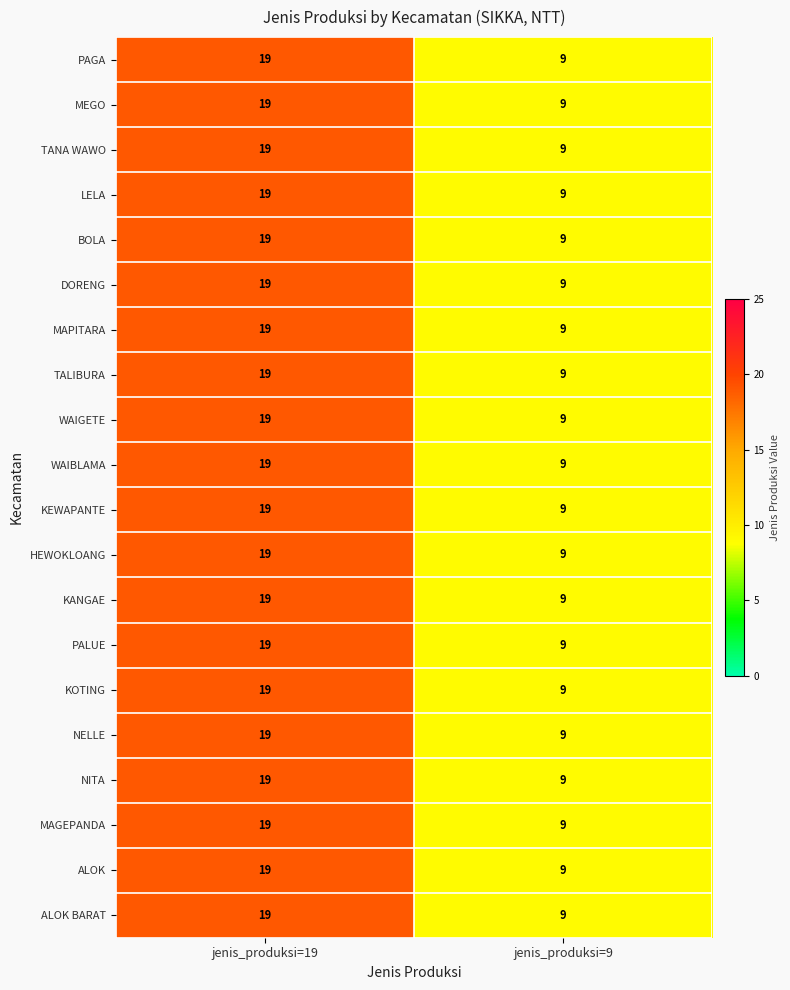

What is the total value across all series at jenis_produksi=9?

180